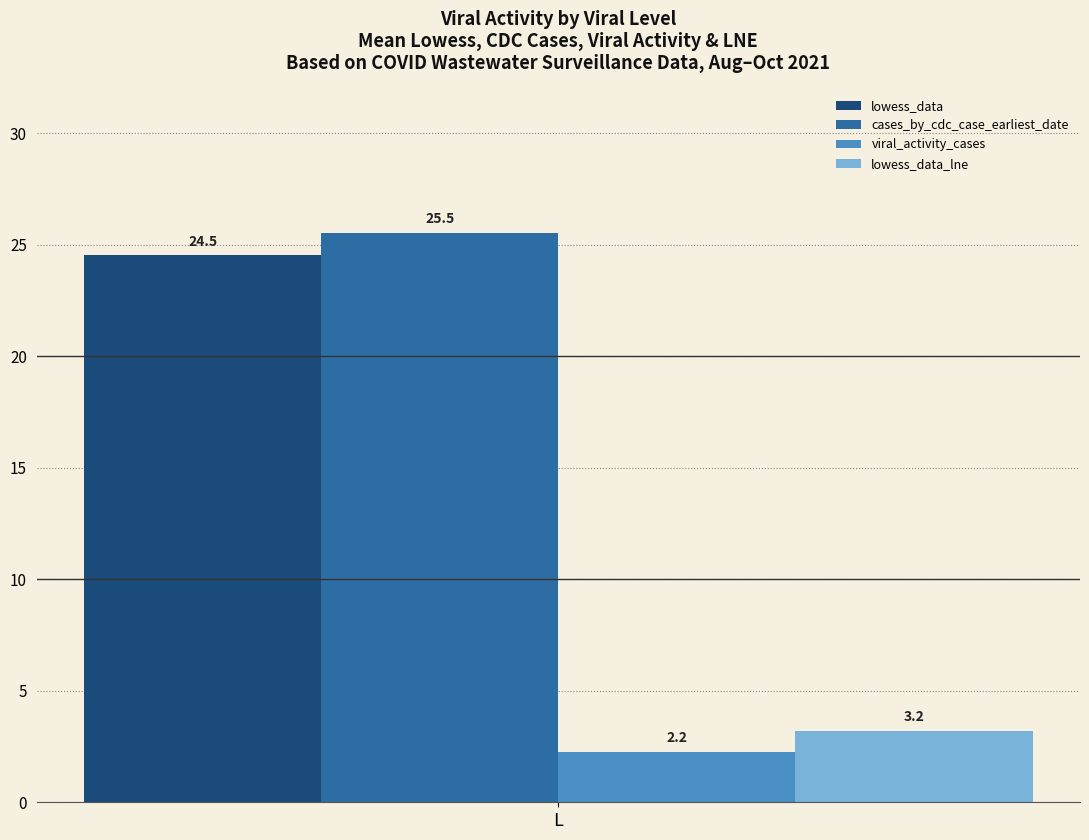

What are all the series names shown in the legend?

lowess_data, cases_by_cdc_case_earliest_date, viral_activity_cases, lowess_data_lne